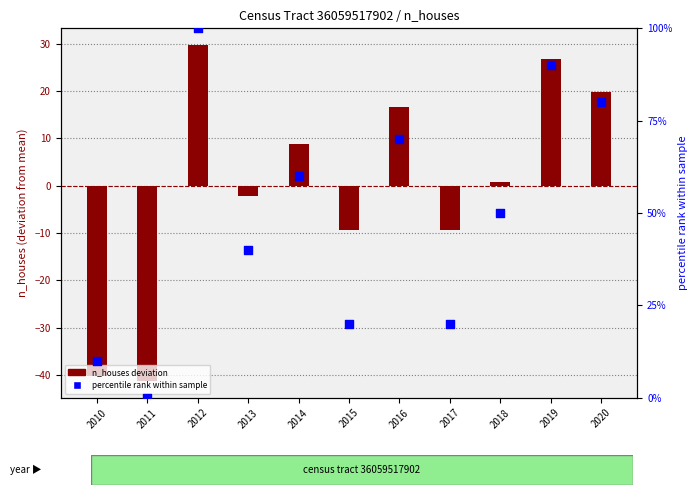

What are all the series names shown in the legend?

n_houses deviation, percentile rank within sample